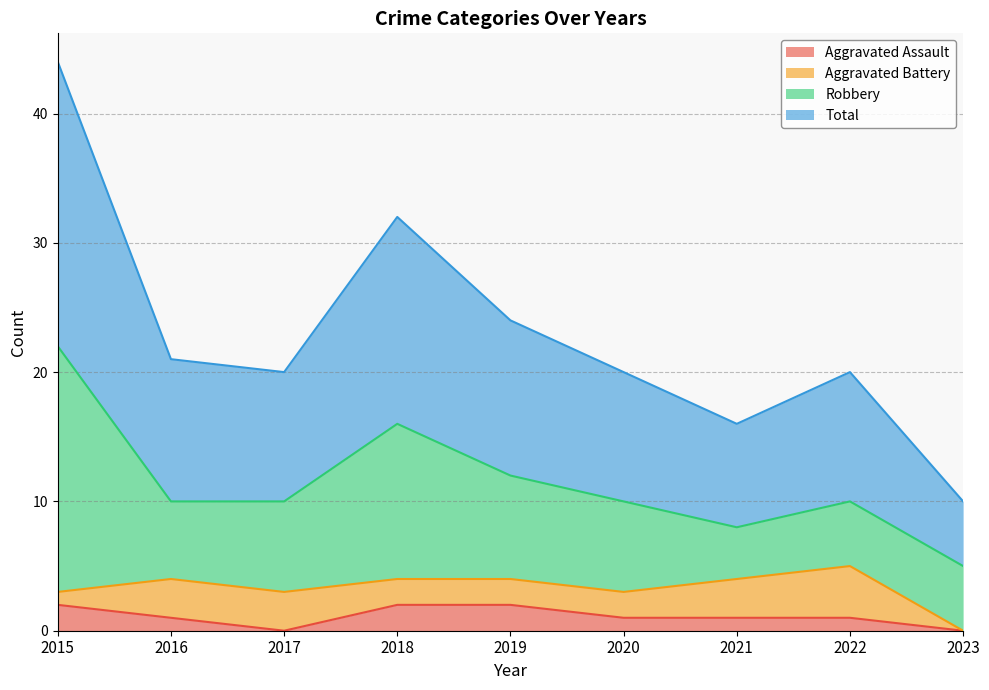

What is the value of the Total point at the 6th from the left?

20